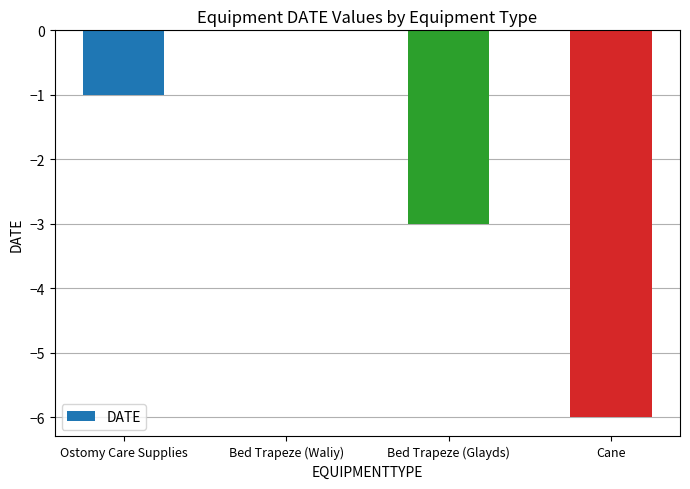

True or false: the data shows 0 at Bed Trapeze (Waliy).

True